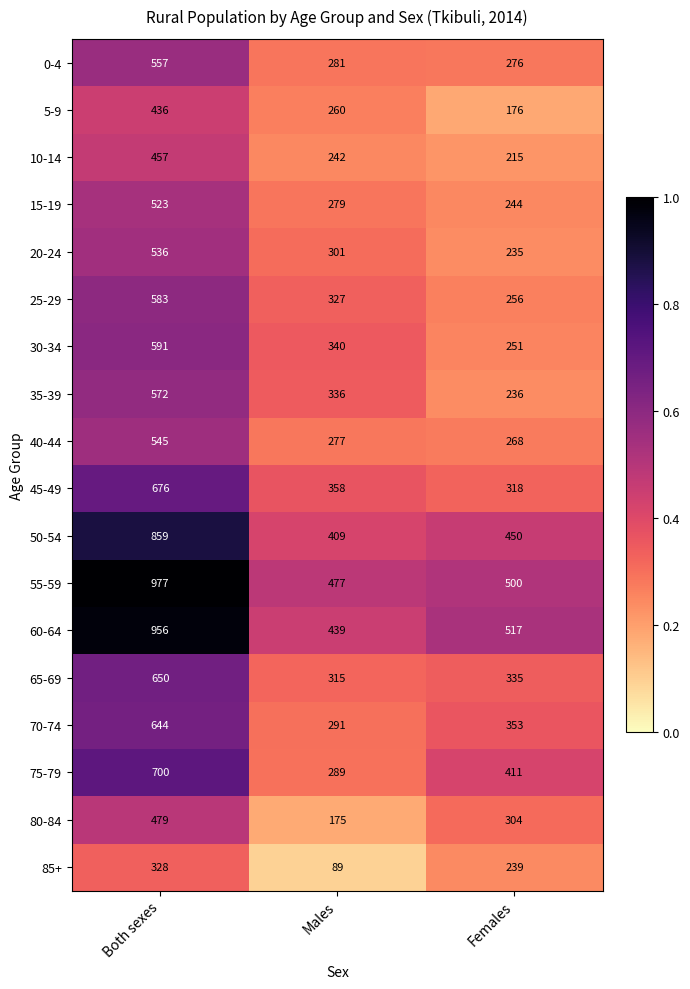

What is the sum of the 75-79 values at Both sexes and Females?

1111